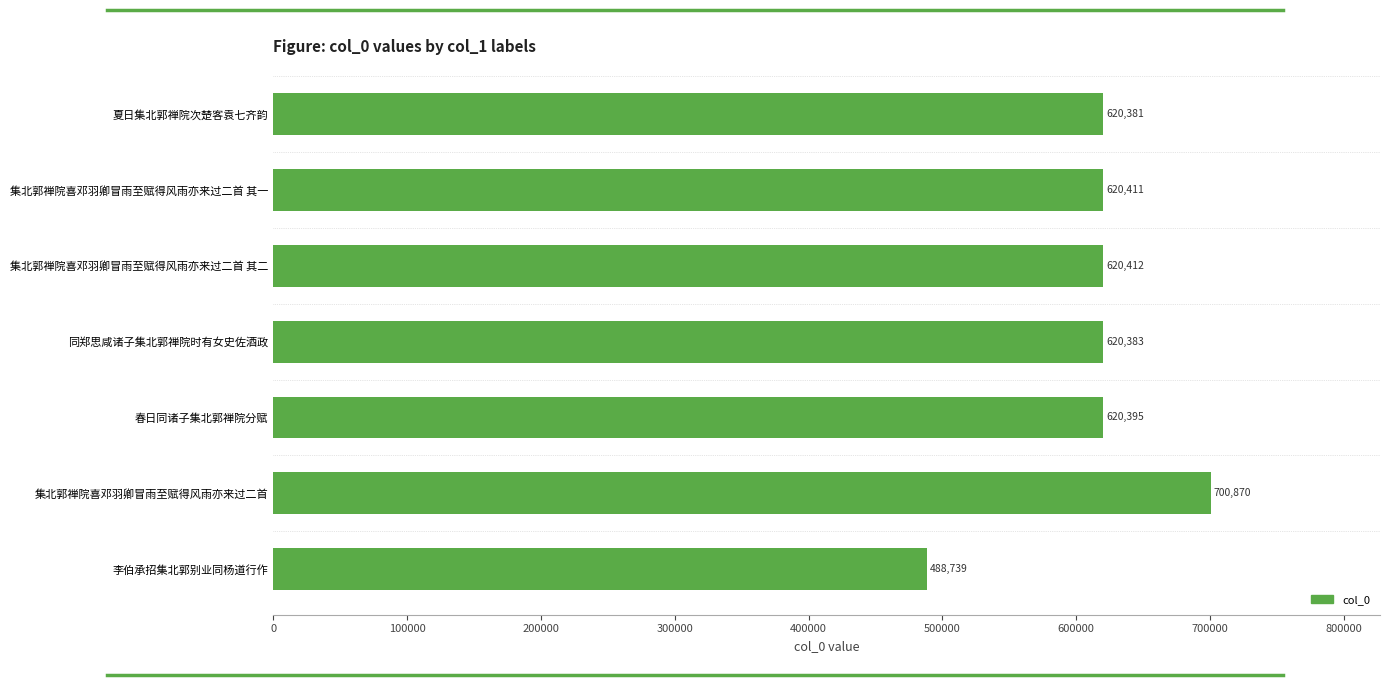

Where is the data nearest to the value 594804?

夏日集北郭禅院次楚客袁七齐韵